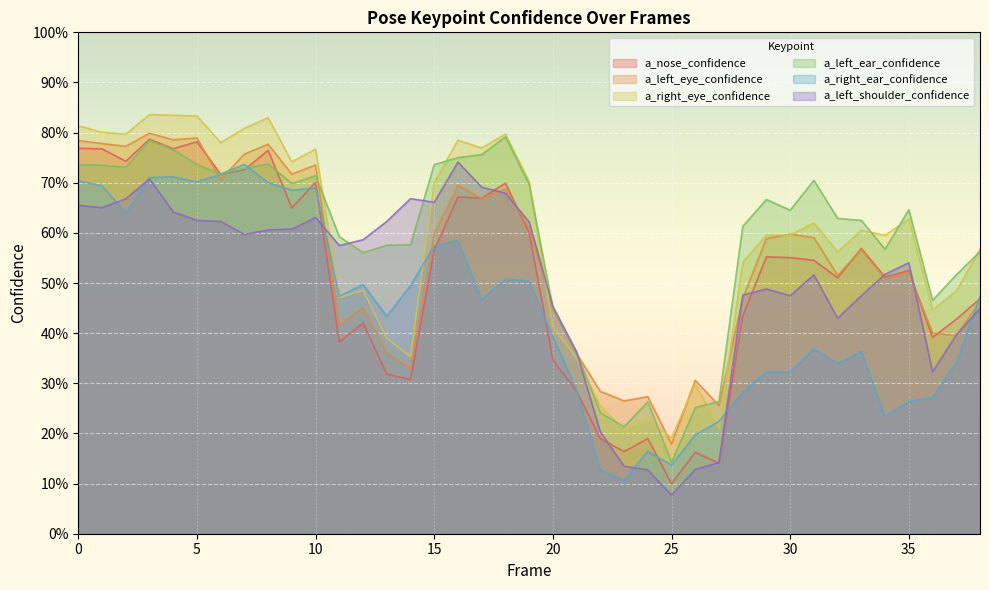

What are all the series names shown in the legend?

a_nose_confidence, a_left_eye_confidence, a_right_eye_confidence, a_left_ear_confidence, a_right_ear_confidence, a_left_shoulder_confidence